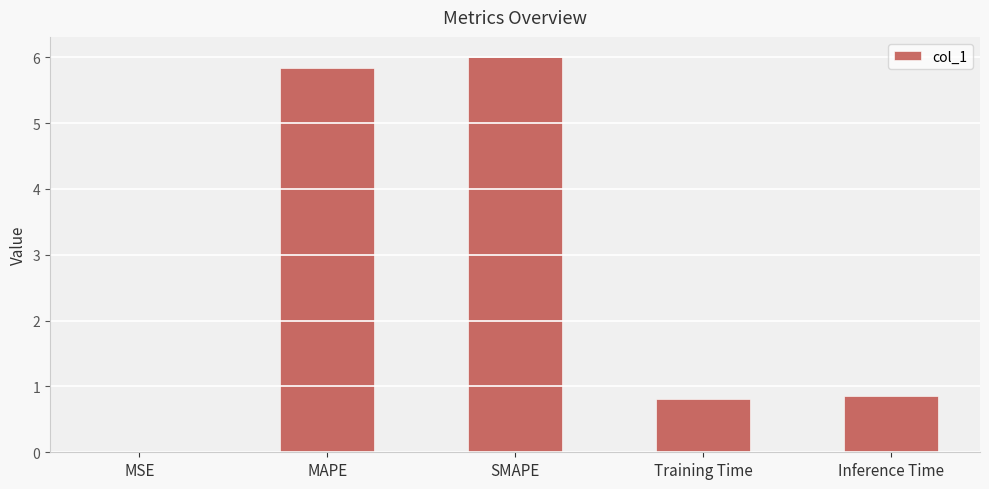

What is the sum of all values?

13.5